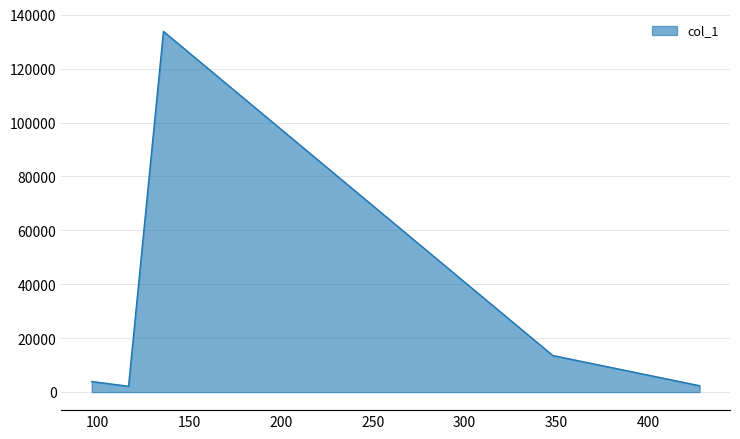

What is the maximum value shown in the chart?

133792.1